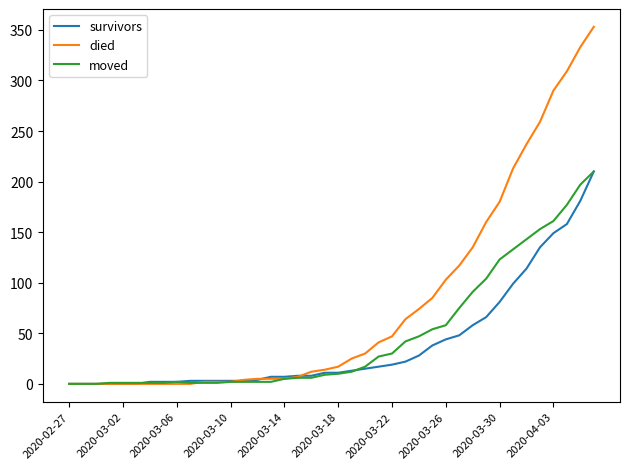

How many lines are shown in the chart?

3